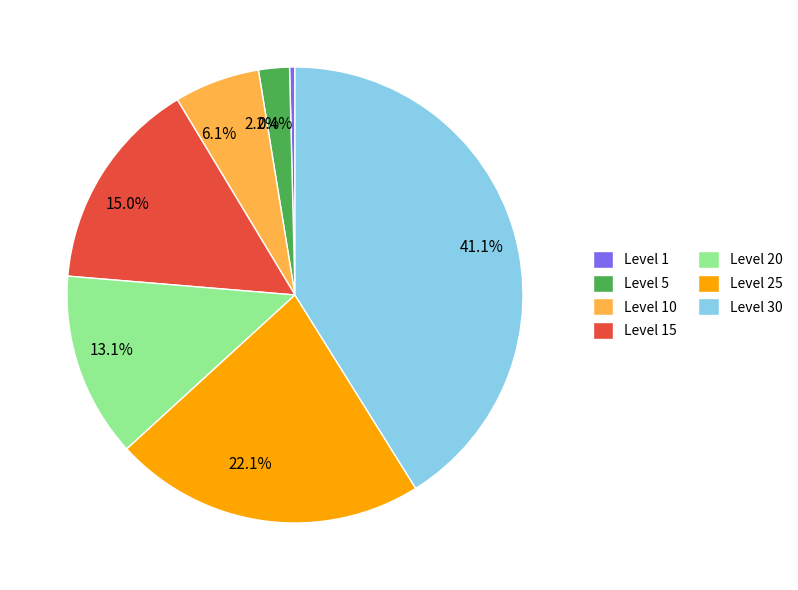

True or false: Level 5 accounts for 2% of the total.

True